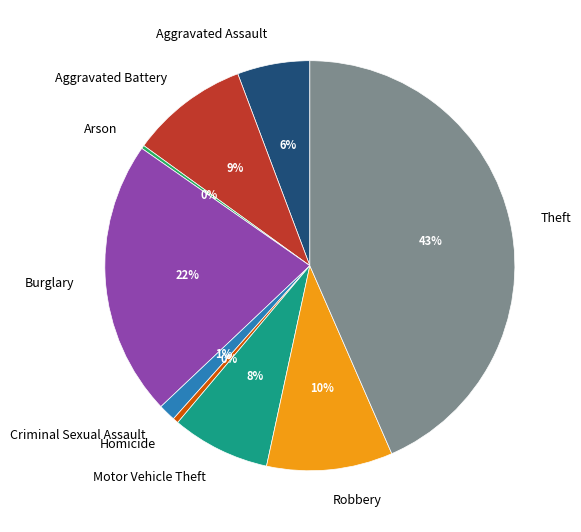

What percentage is the Robbery slice, to the nearest percent?

10%